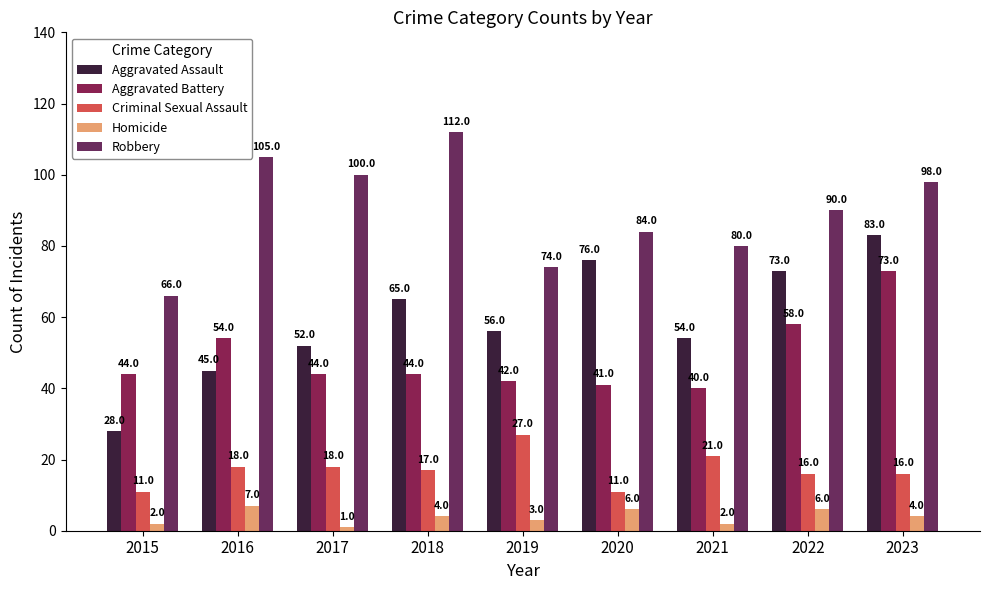

What is the difference between the maximum and minimum values in the Criminal Sexual Assault series?

16